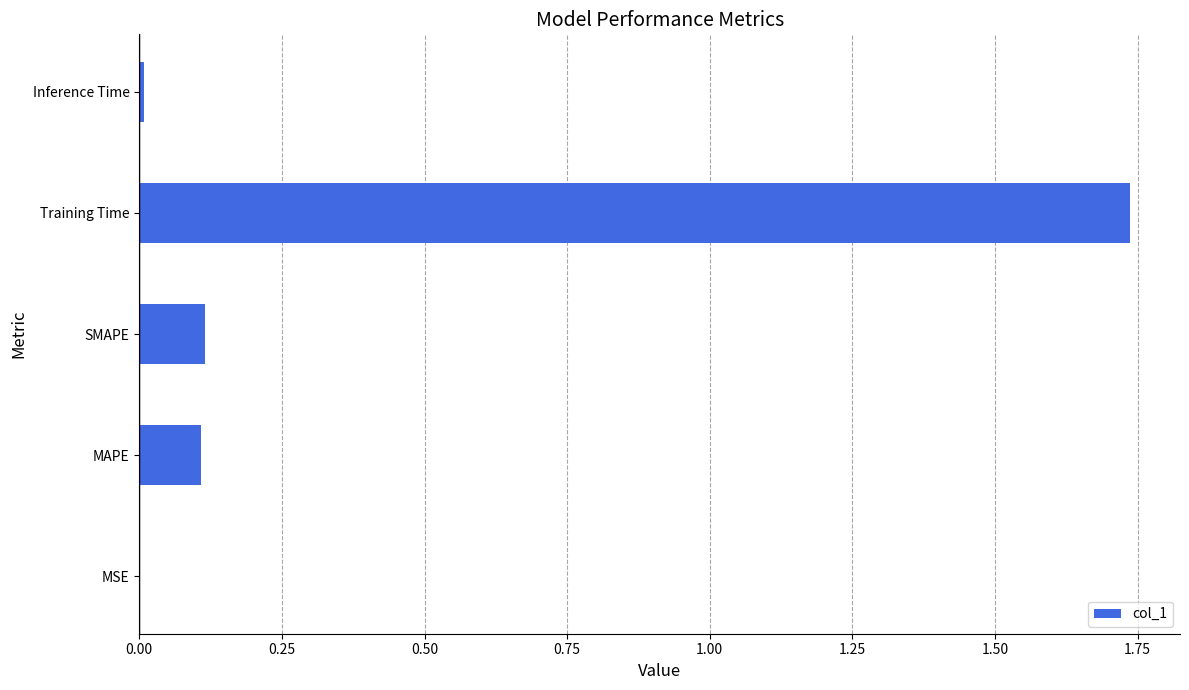

True or false: the data shows 0.0 at MSE.

True